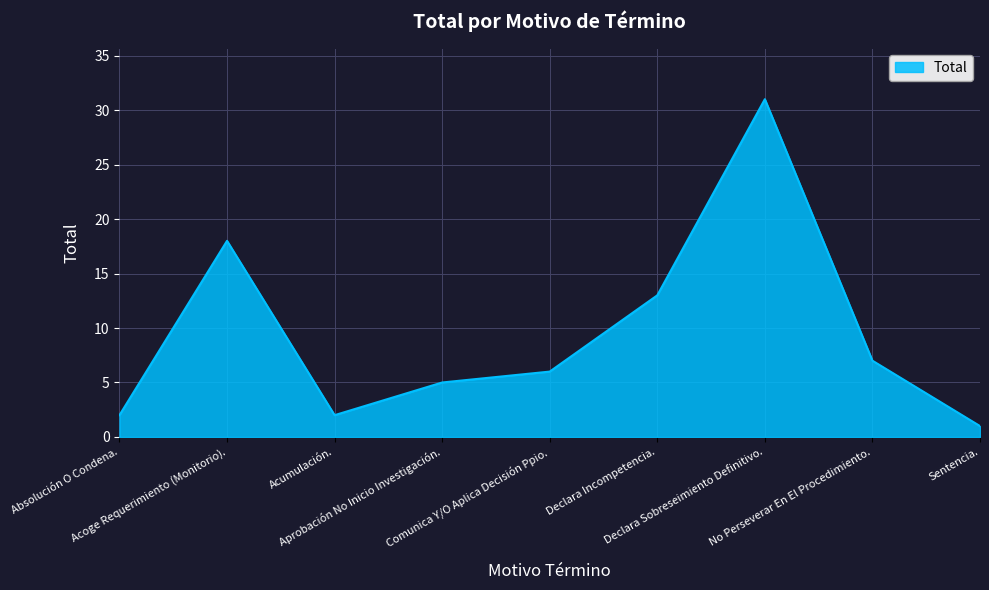

What is the difference between the maximum and minimum values?

30